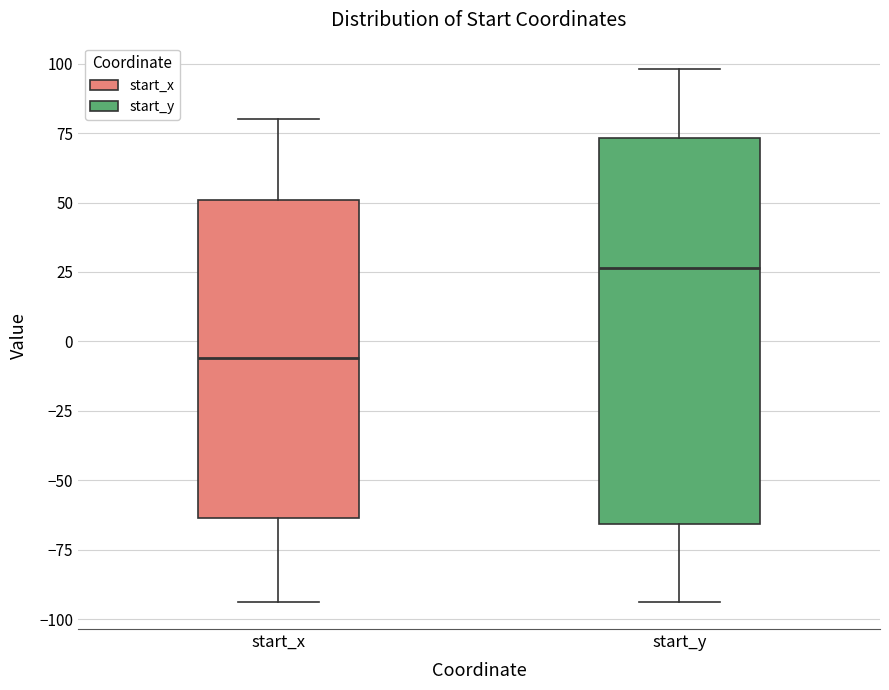

Reading left to right, transcribe this box plot: for each box, give where its median line is, the range the box spans, and where its two whiskers end, as read against the y-axis. The values are not printed on the chart, so give them approximately, as read against the axis.

start_x: median -5, box -65 to 50, whiskers -95 to 80
start_y: median 25, box -65 to 75, whiskers -95 to 100